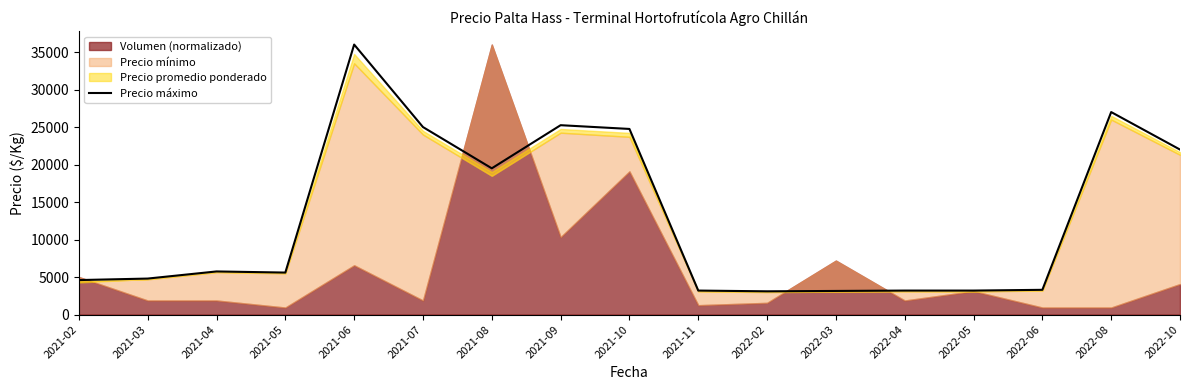

What is the change in value from 2021-02 to 2021-11?

-1400